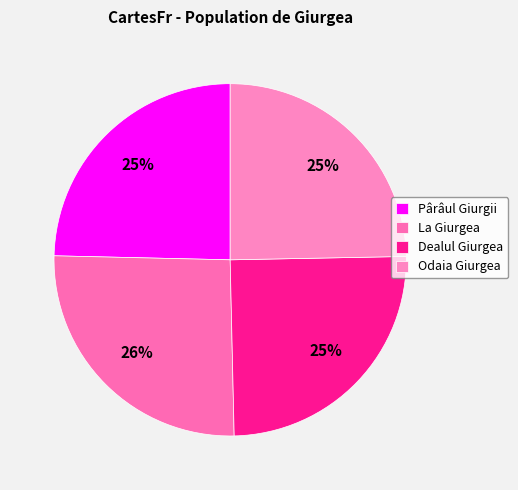

To the nearest percent, what is the combined percentage of Odaia Giurgea and La Giurgea?

50%